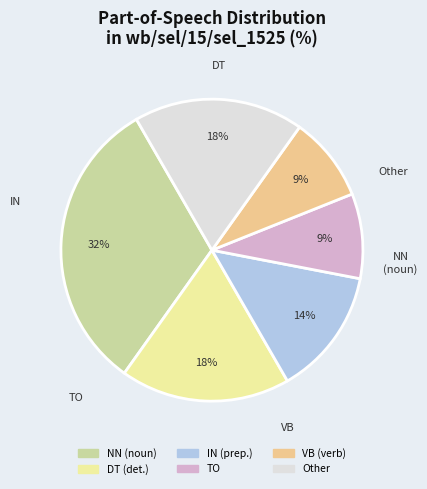

To the nearest percent, what is the average slice percentage?

17%